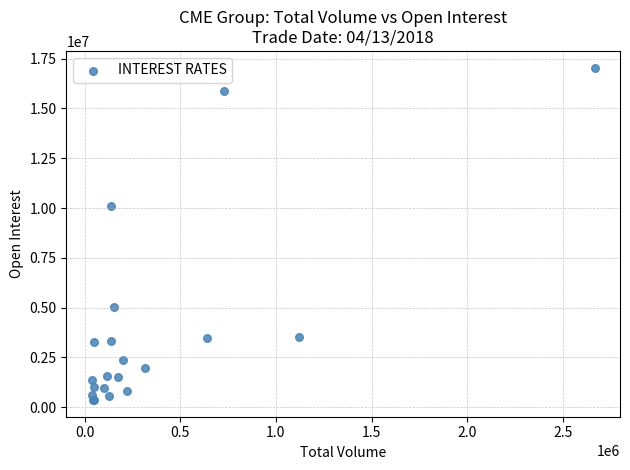

What Y value in the scatter plot is closest to 8706178?

10121476